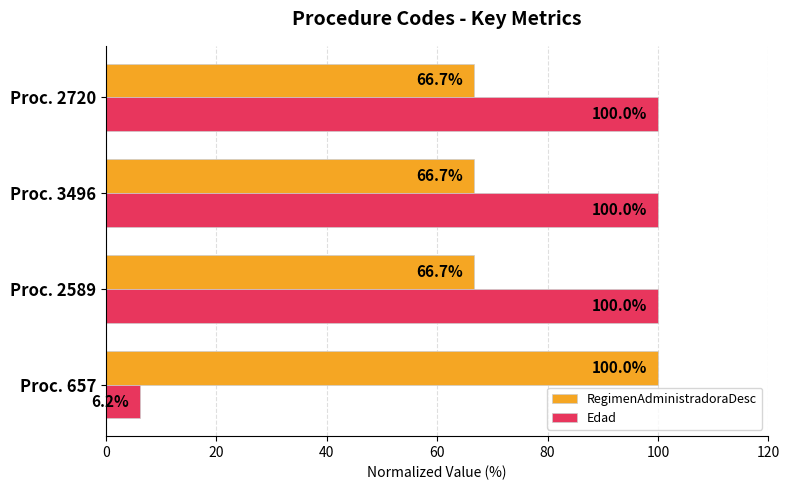

At how many categories does at least one series exceed 57?

4